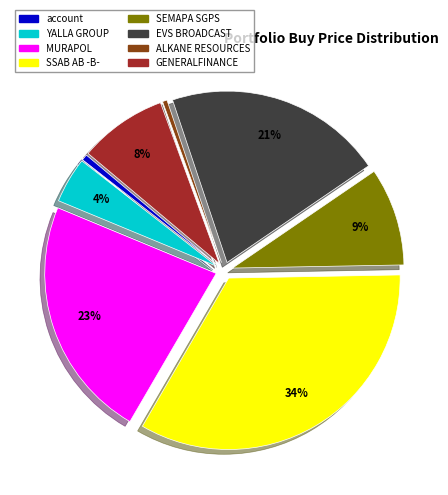

True or false: YALLA GROUP accounts for 16% of the total.

False